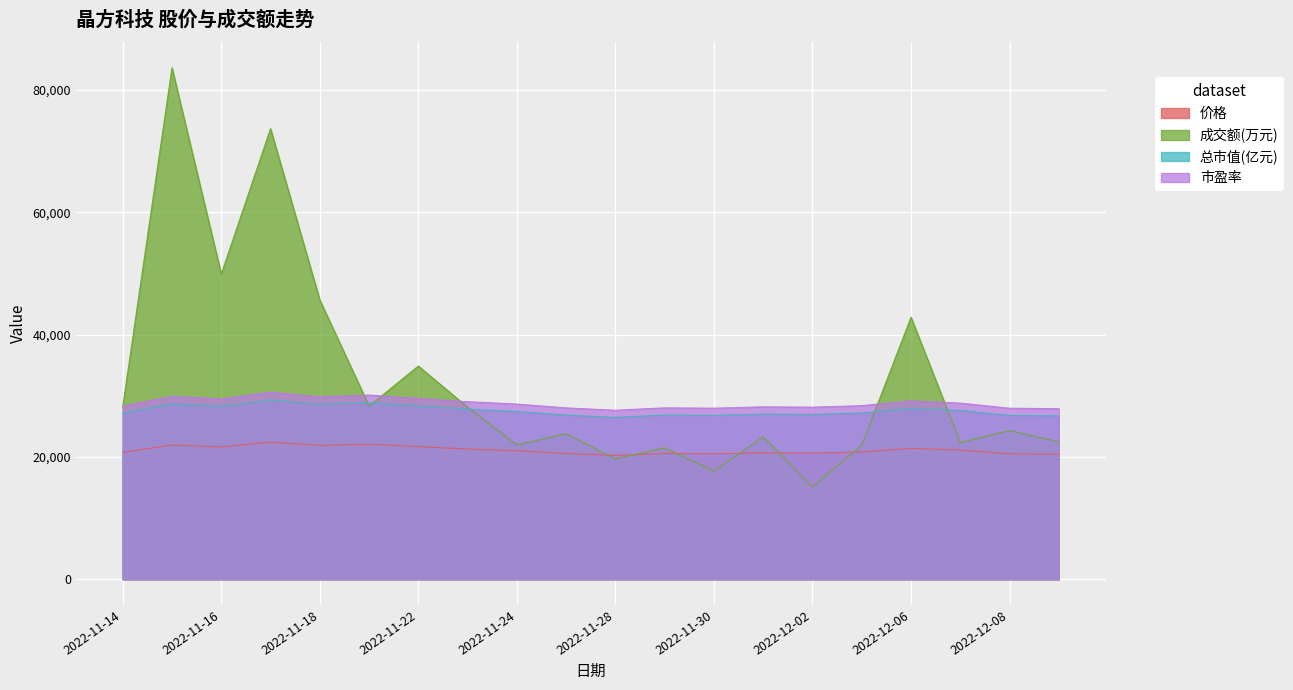

How many distinct data groups are displayed?

4